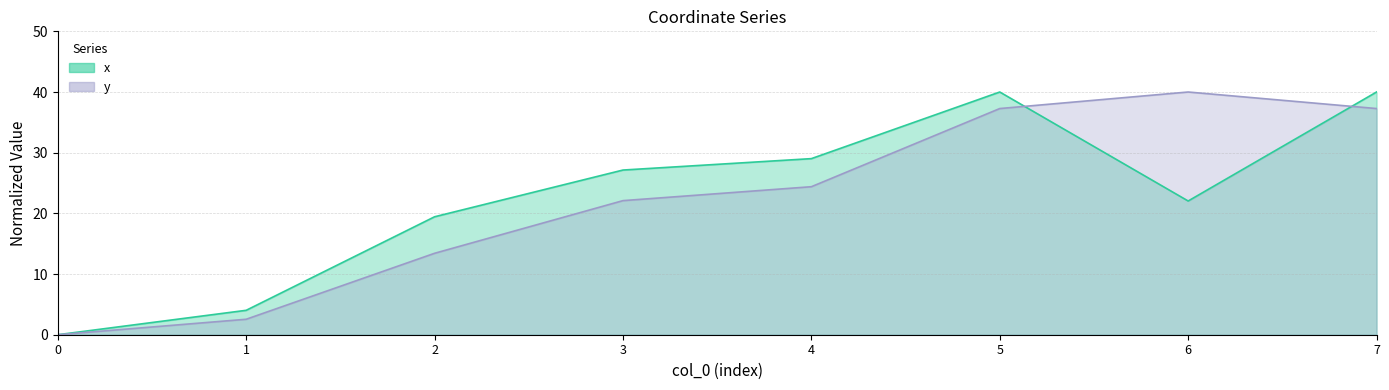

True or false: x has a value of 27.1 at 3.

True